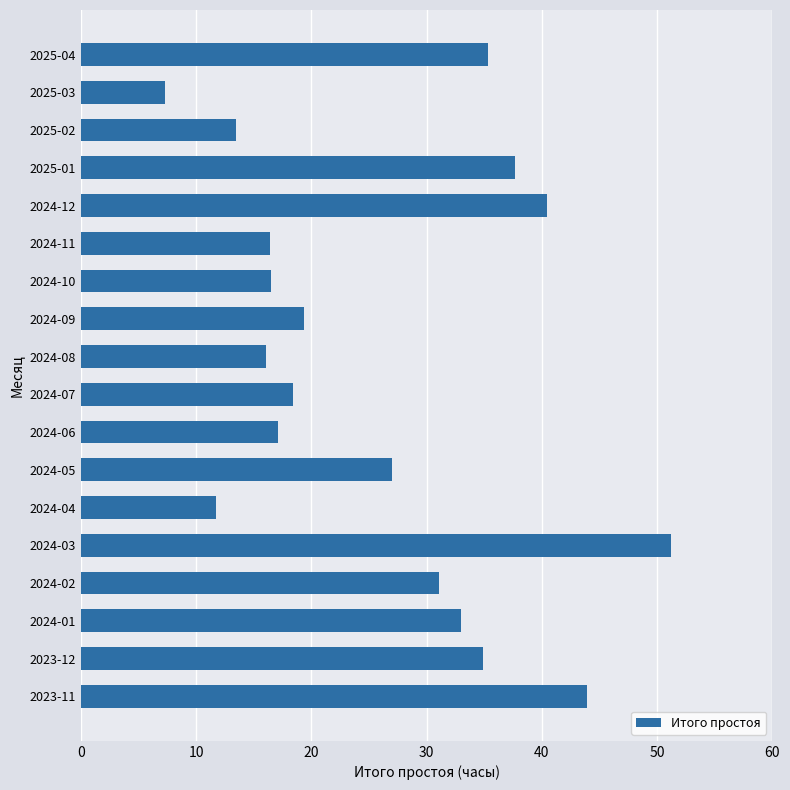

Which category has the lowest value across all series?

2025-03